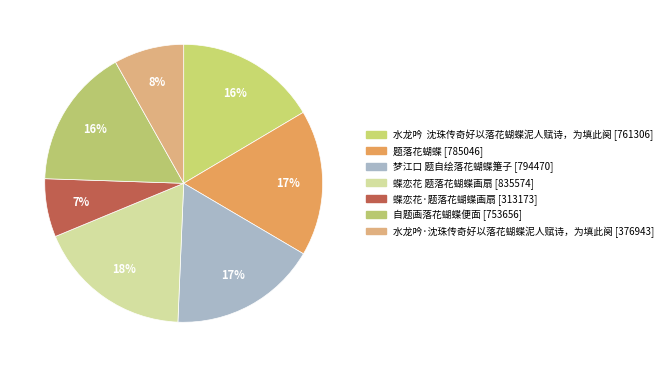

Count the number of slices in the pie.

7